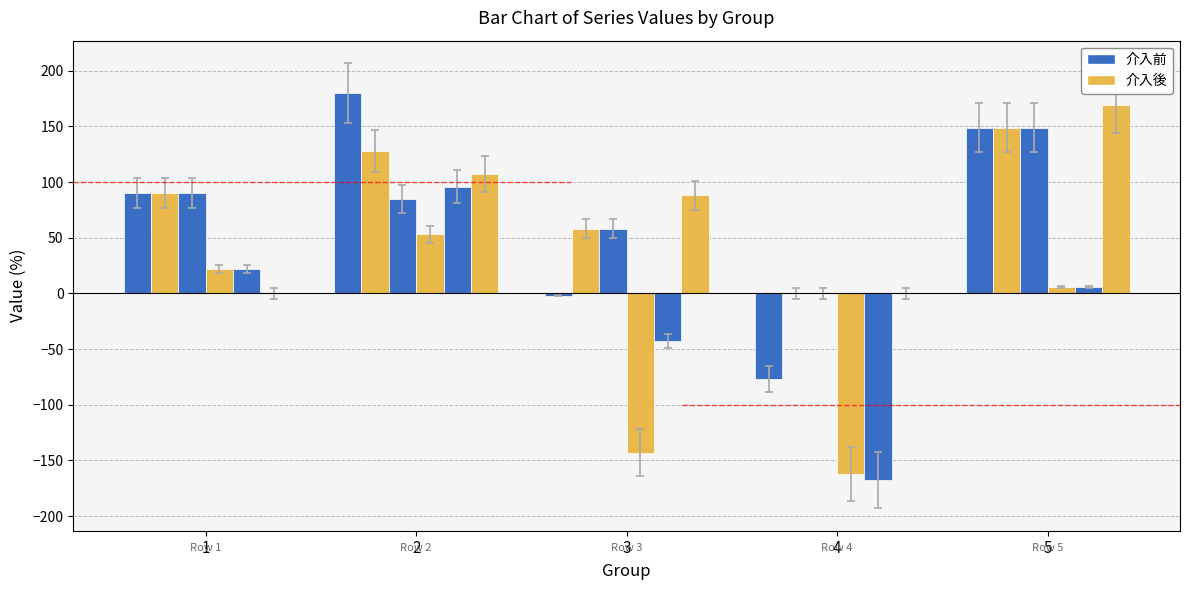

What is the maximum value shown in the chart?

180